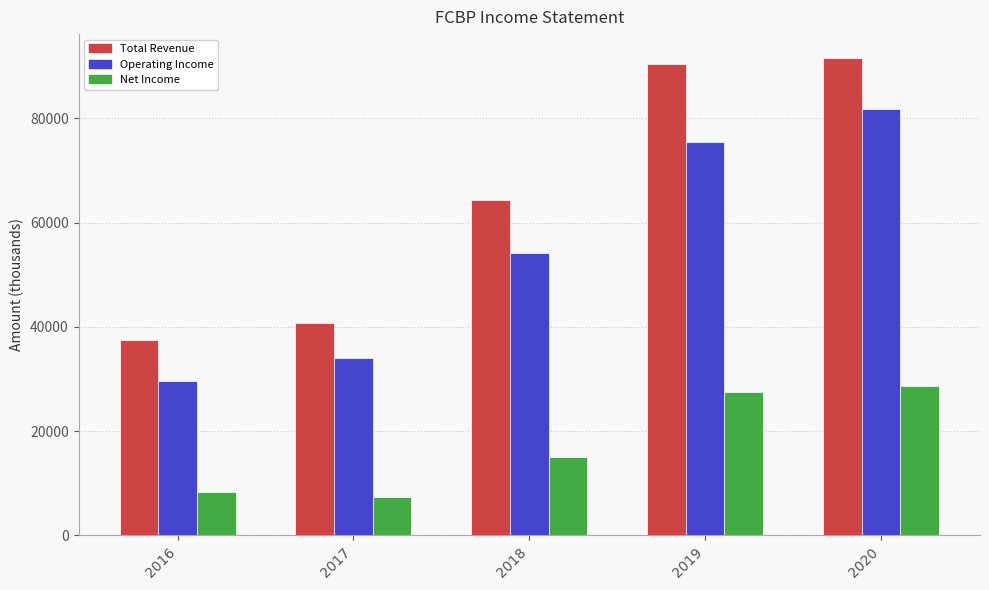

How many distinct data groups are displayed?

3